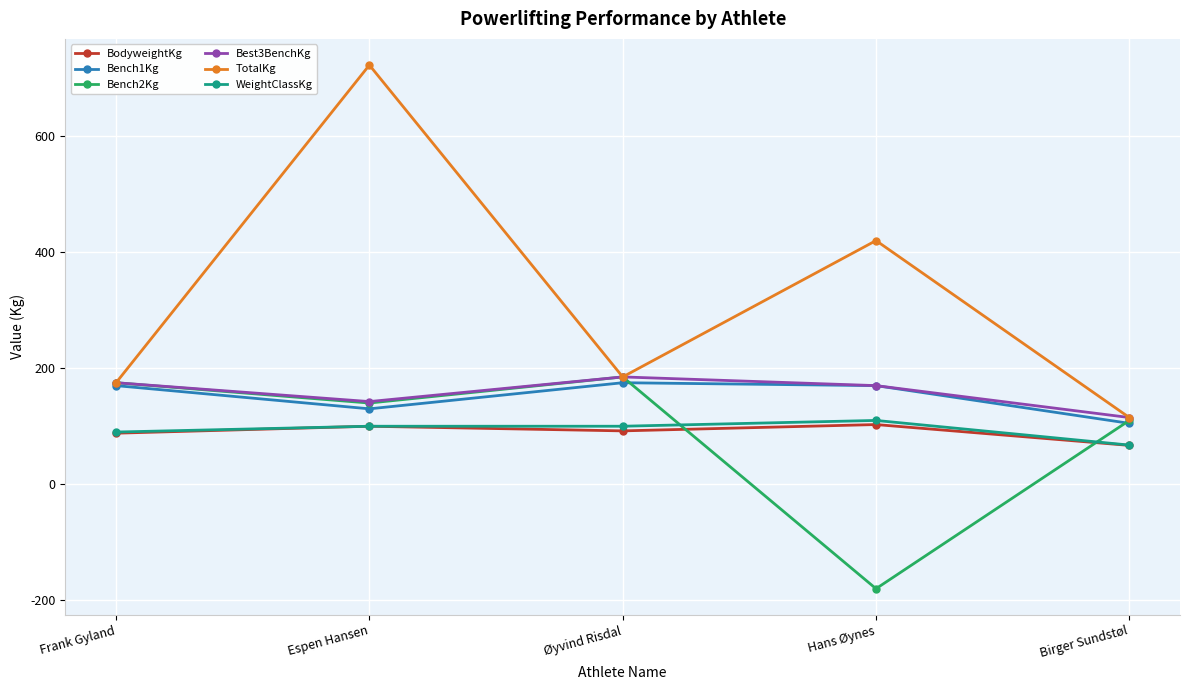

The TotalKg series shows 175.0 at Frank Gyland. True or false?

True